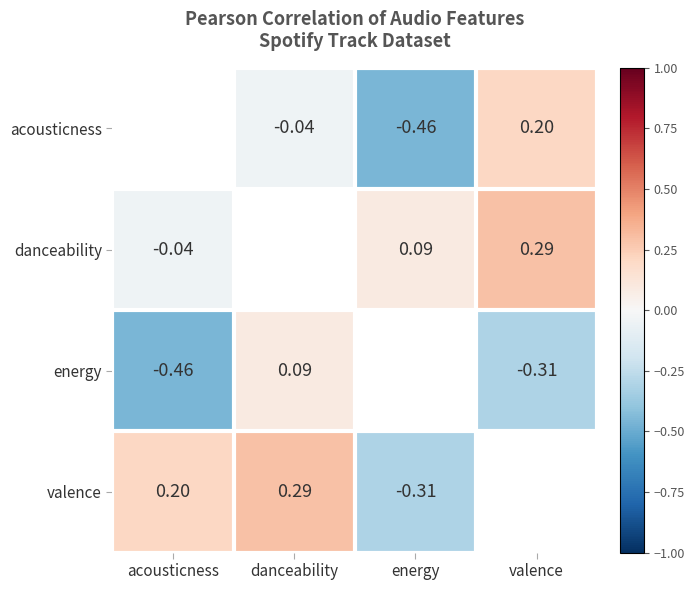

Which category has the lowest value across all series?

acousticness